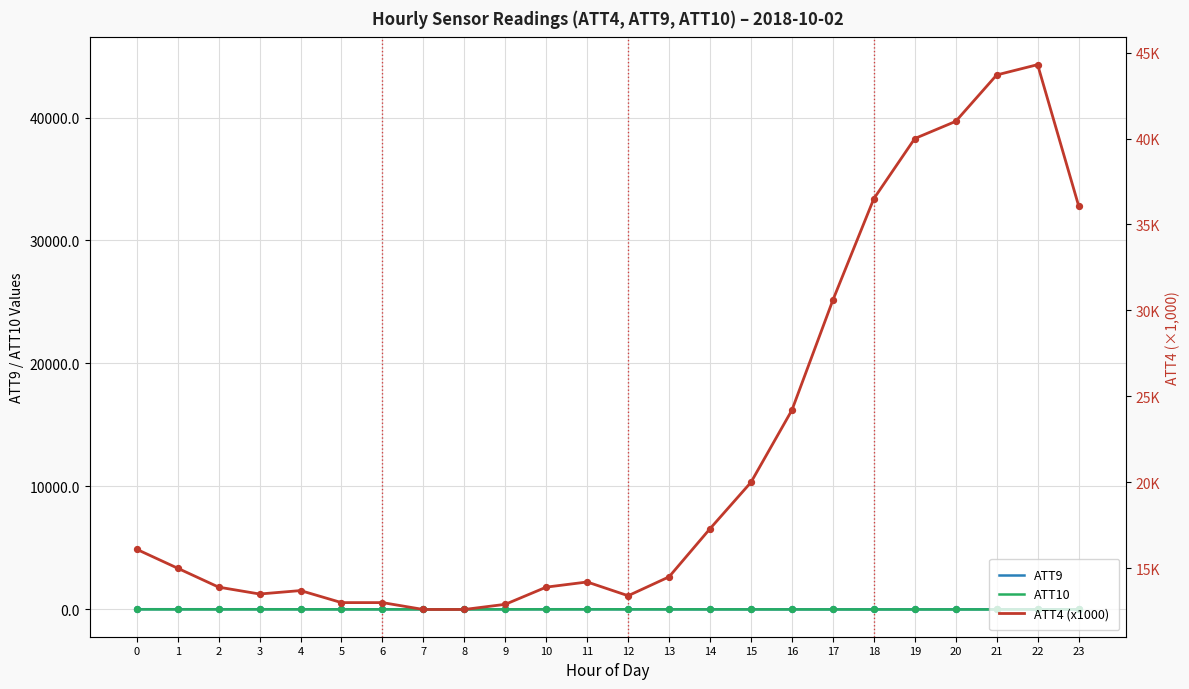

Which series has the largest total across all categories?

ATT4 (x1000)